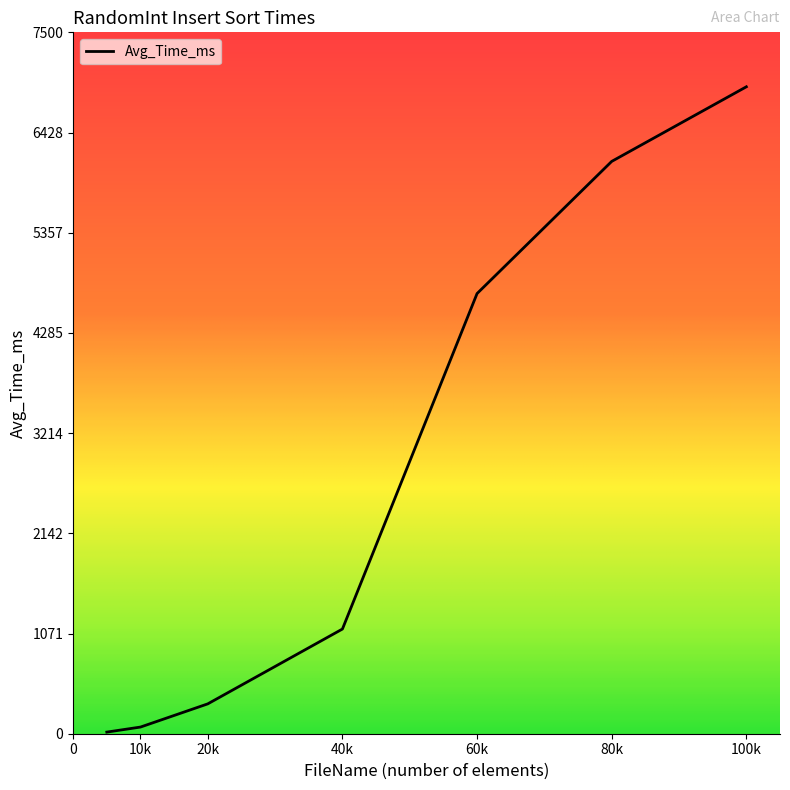

What is the difference between the maximum and minimum values?

6900.3